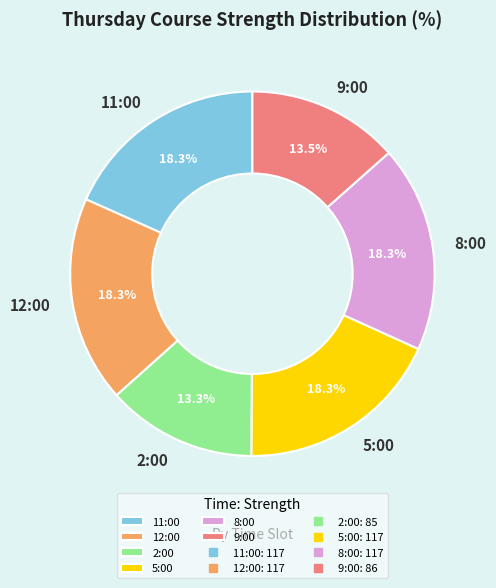

Is there a majority slice in this chart?

No